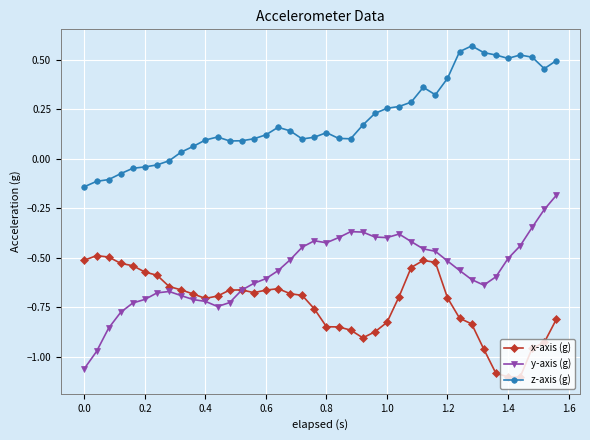

Rank the series by their average value, from highest to lowest.

z-axis (g), y-axis (g), x-axis (g)